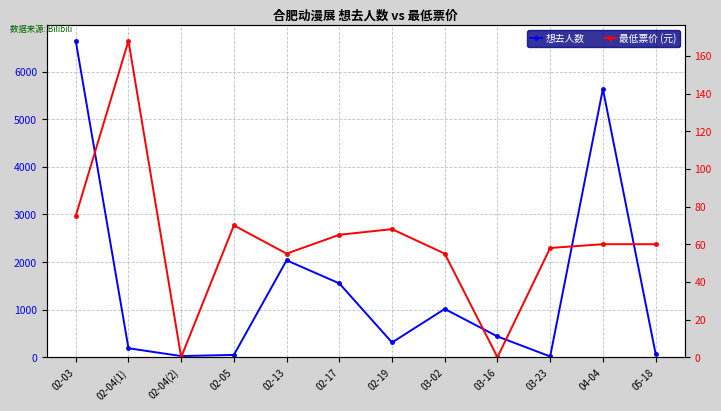

Where is the first local maximum for 最低票价 (元)?

02-04(1)